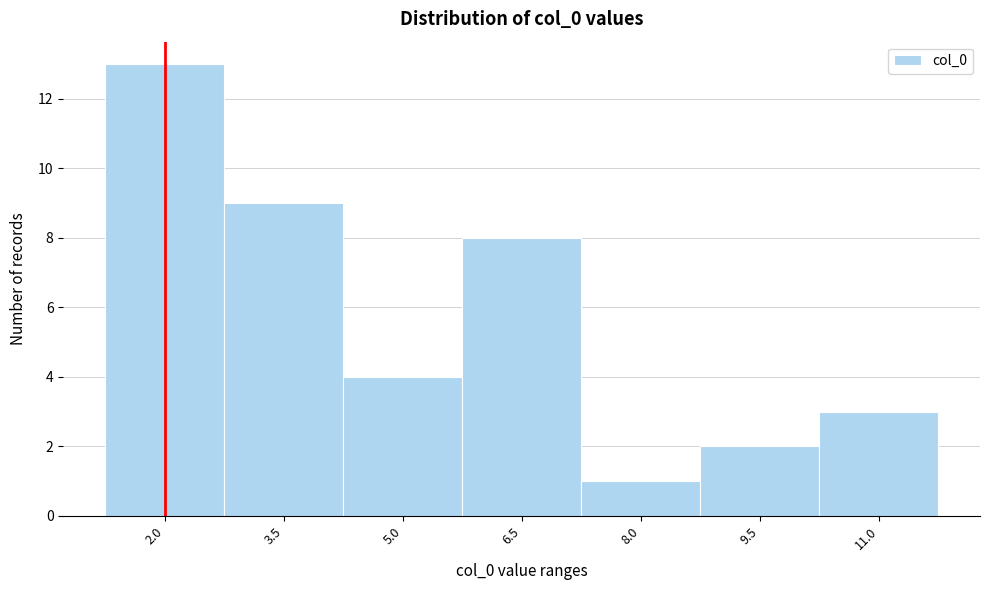

Reading right to left, extract all data points from this chart.

11.0=3	9.5=2	8.0=1	6.5=8	5.0=4	3.5=9	2.0=13